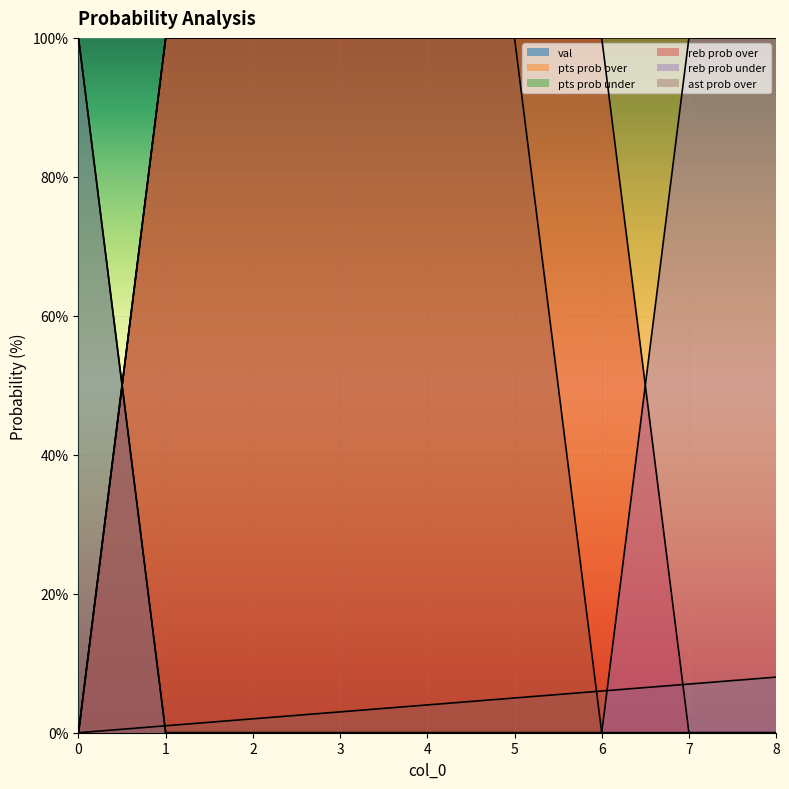

What is the value of the pts prob over point at the 7th from the left?

100